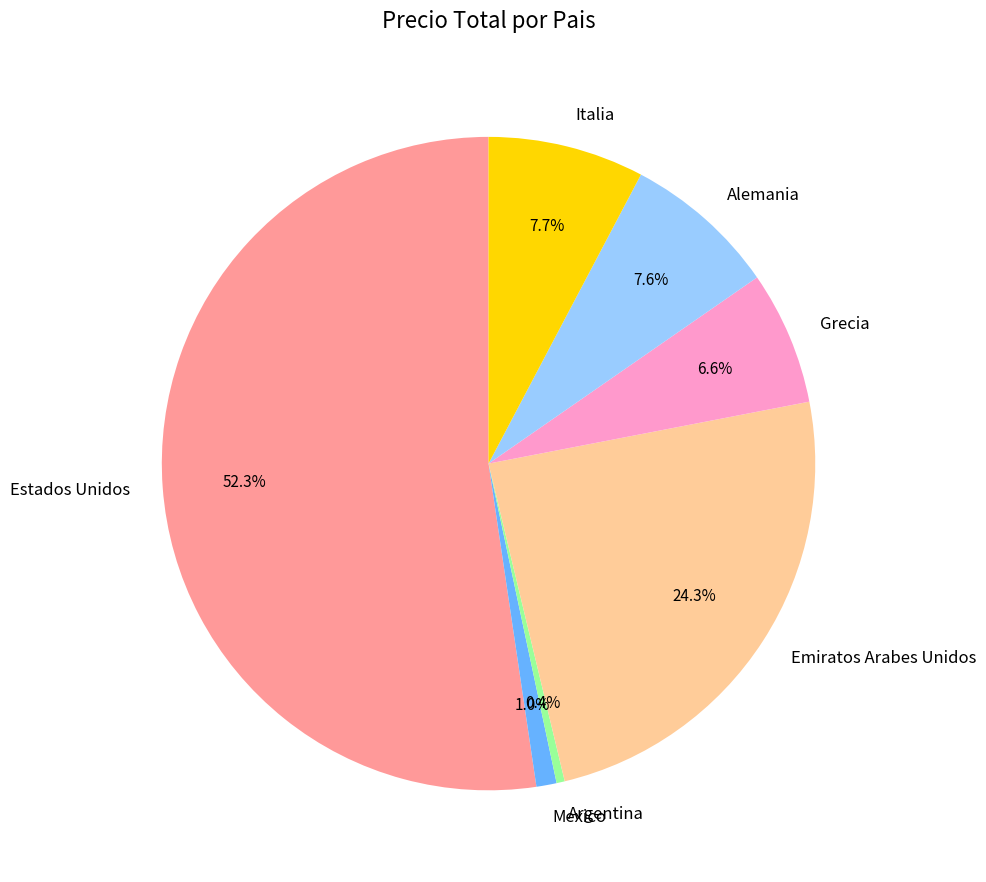

Which slice is the smallest?

Argentina